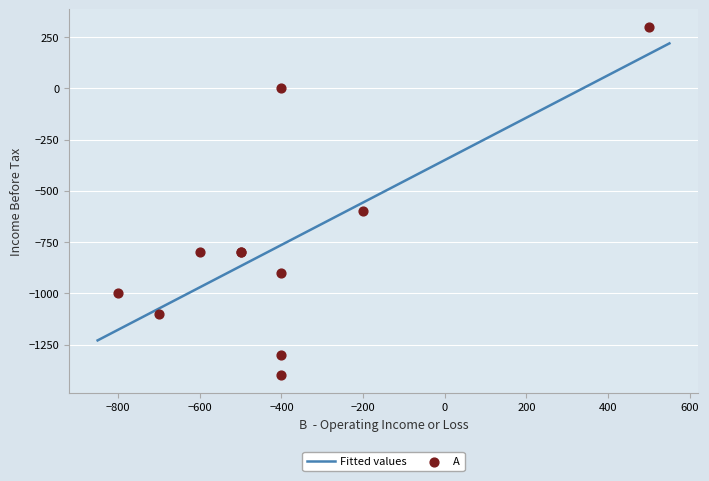

What Y value in the scatter plot is closest to -550?

-600